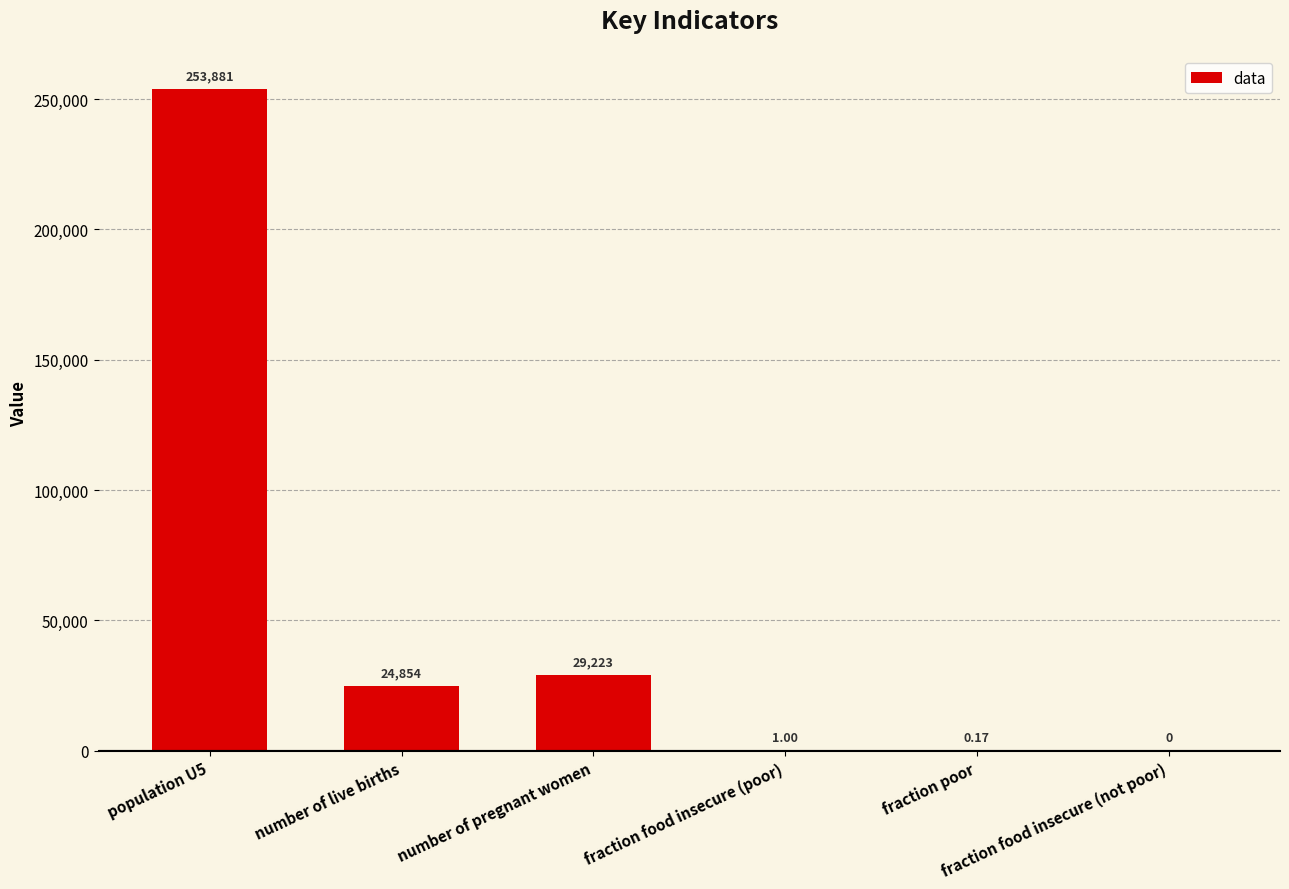

What is the greatest value displayed?

253880.6